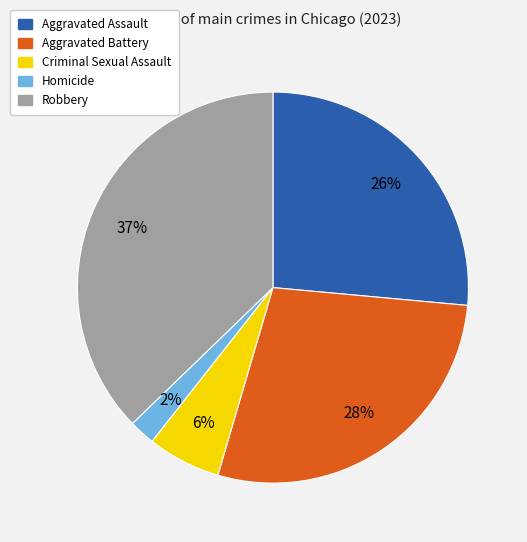

Is the sum of Robbery and Criminal Sexual Assault greater than half?

No